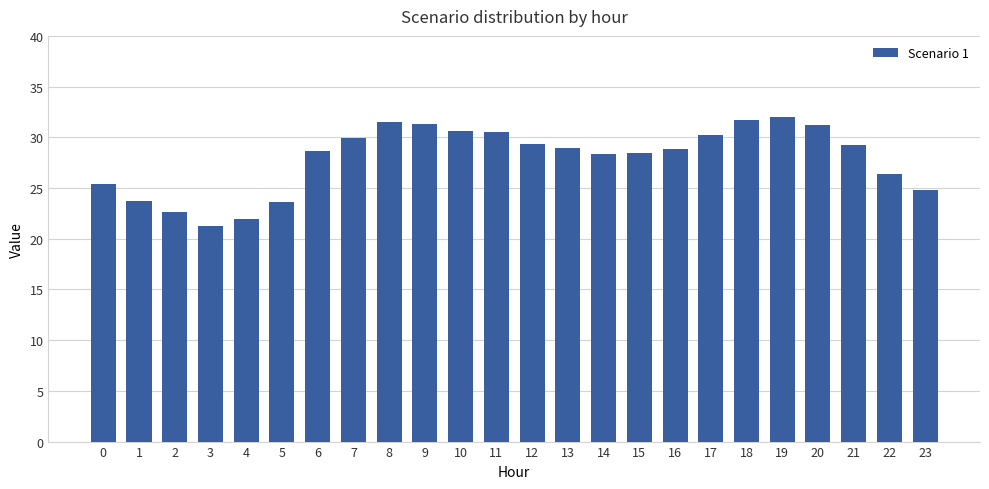

What is the smallest value displayed?

21.3